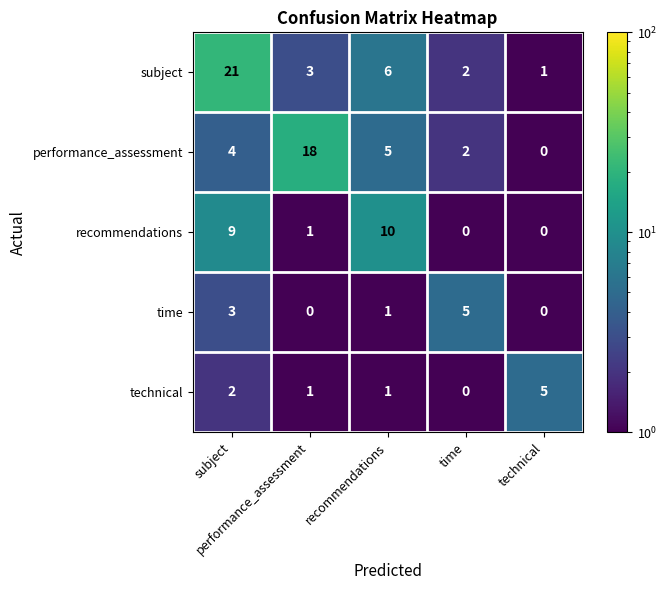

What is the maximum value shown in the chart?

21